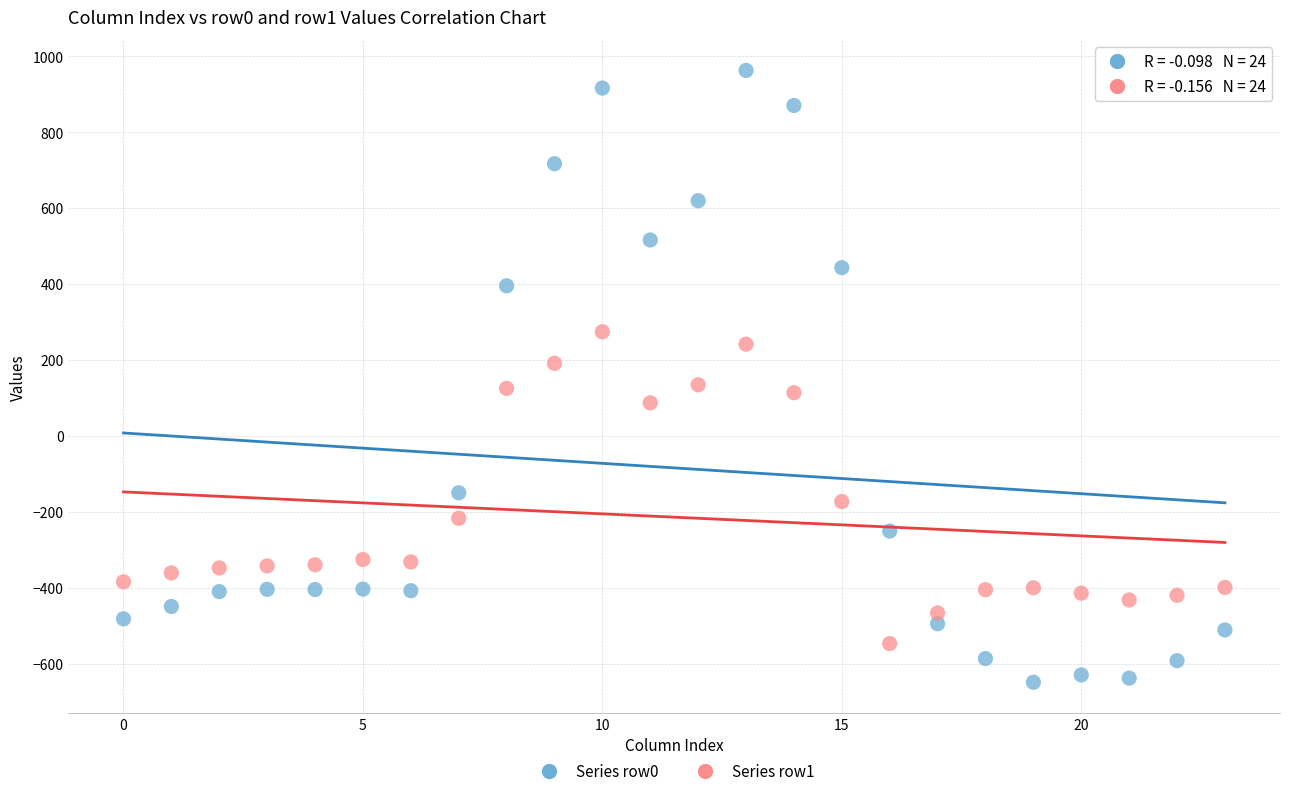

Which series contains the lowest Y value?

Series row0